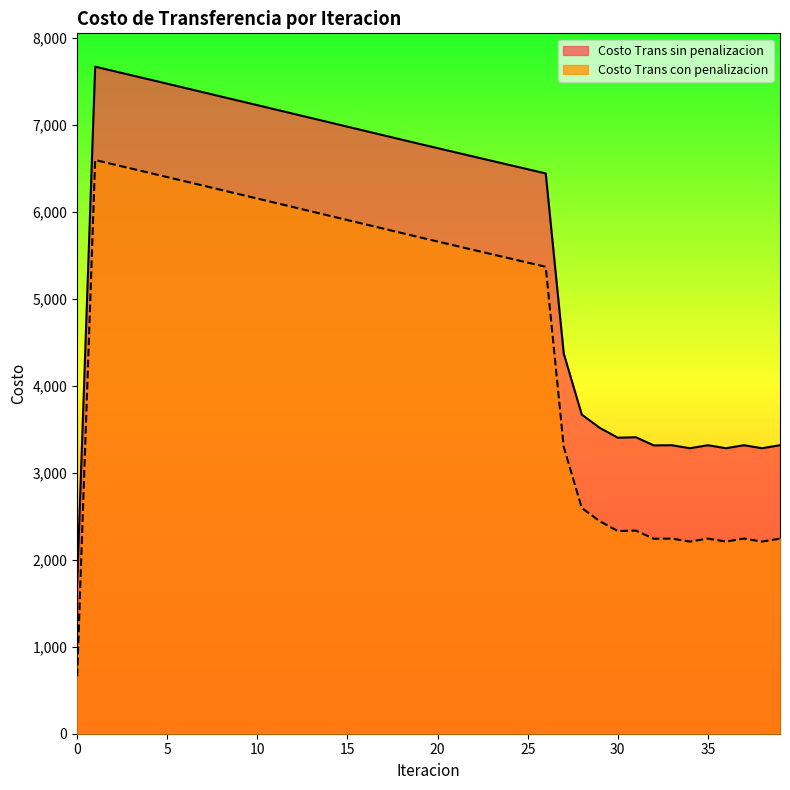

Reading right to left, extract all data points from this chart.

Costo Trans sin penalizacion: 39=3315.6	38=3281.1	37=3315.6	36=3281.1	35=3315.6	34=3281.1	33=3315.6	32=3313.5	31=3407.4	30=3401.9	29=3515.0	28=3667.9	27=4369.6	26=6439.4	25=6487.6	24=6535.9	23=6584.3	22=6632.8	21=6681.3	20=6729.9	19=6778.6	18=6828.1	17=6877.5	16=6927.0	15=6976.5	14=7026.0	13=7075.5	12=7124.9	11=7174.4	10=7223.8	9=7273.2	8=7322.5	7=7371.8	6=7421.1	5=7470.2	4=7519.3	3=7568.4	2=7617.3	1=7666.1	0=1732.4
Costo Trans con penalizacion: 39=2242.5	38=2208.0	37=2242.5	36=2208.0	35=2242.5	34=2207.9	33=2242.5	32=2240.4	31=2334.3	30=2328.8	29=2441.9	28=2594.8	27=3296.5	26=5366.3	25=5414.5	24=5462.8	23=5511.2	22=5559.6	21=5608.2	20=5656.8	19=5705.5	18=5754.9	17=5804.4	16=5853.9	15=5903.4	14=5952.9	13=6002.4	12=6051.8	11=6101.3	10=6150.7	9=6200.1	8=6249.4	7=6298.7	6=6347.9	5=6397.1	4=6446.2	3=6495.3	2=6544.2	1=6593.0	0=659.3